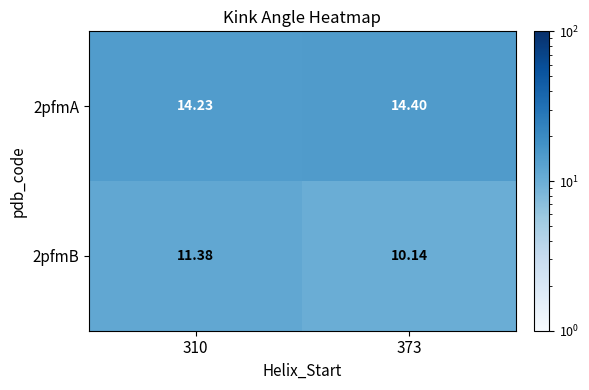

Is the value of 2pfmB at 373 greater than the value of 2pfmA at 373?

No